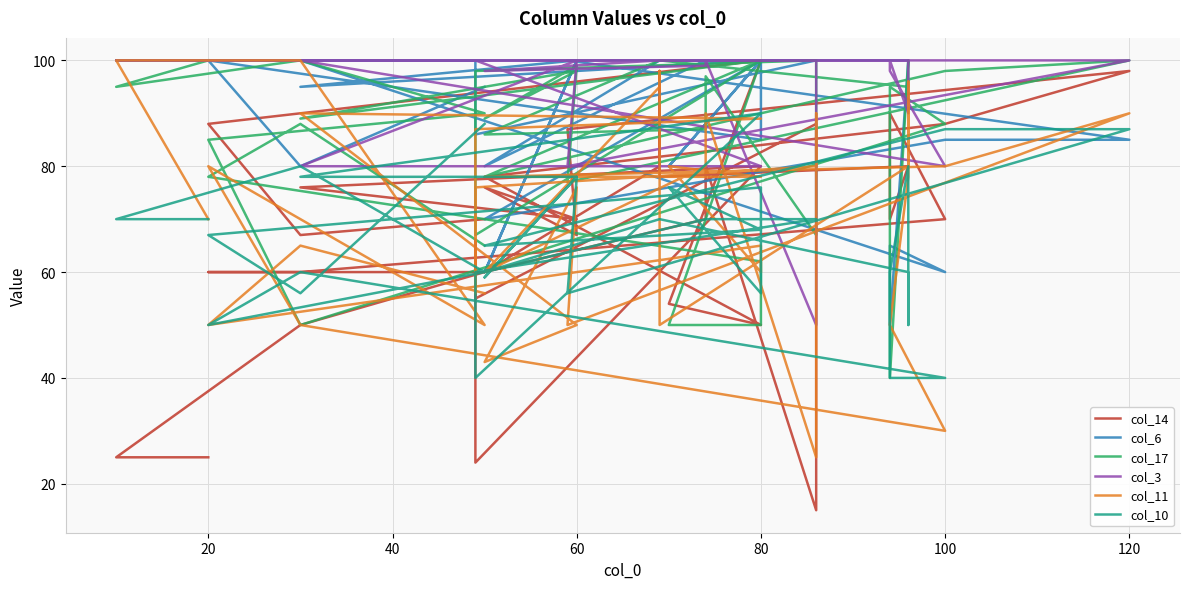

After their last crossing, which series has the higher values: col_6 or col_17?

col_6